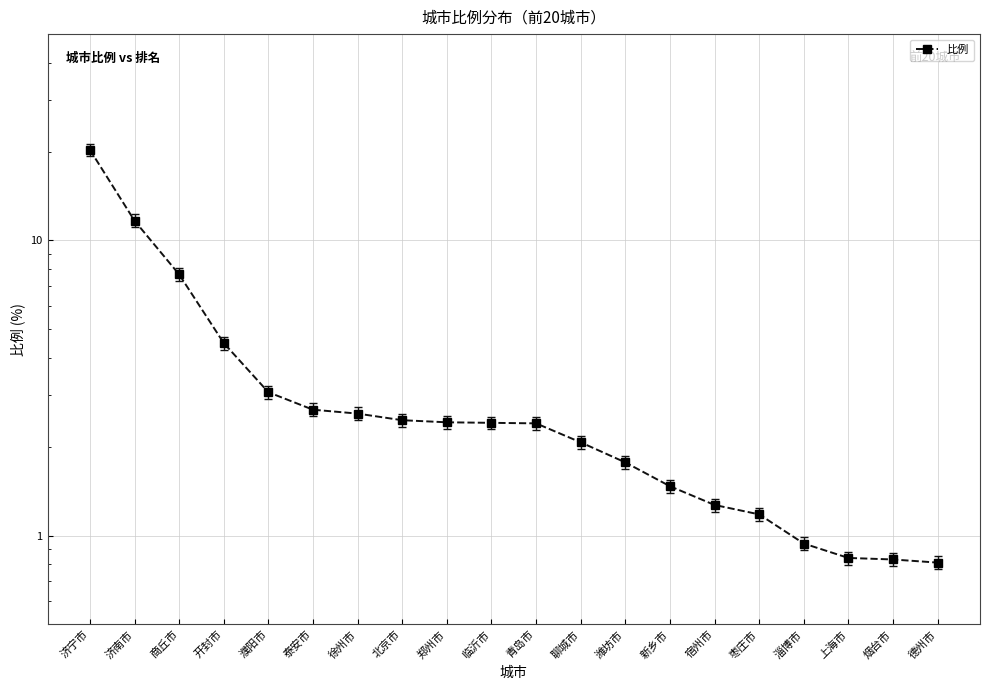

What is the value of the 14th point from the left?

1.5